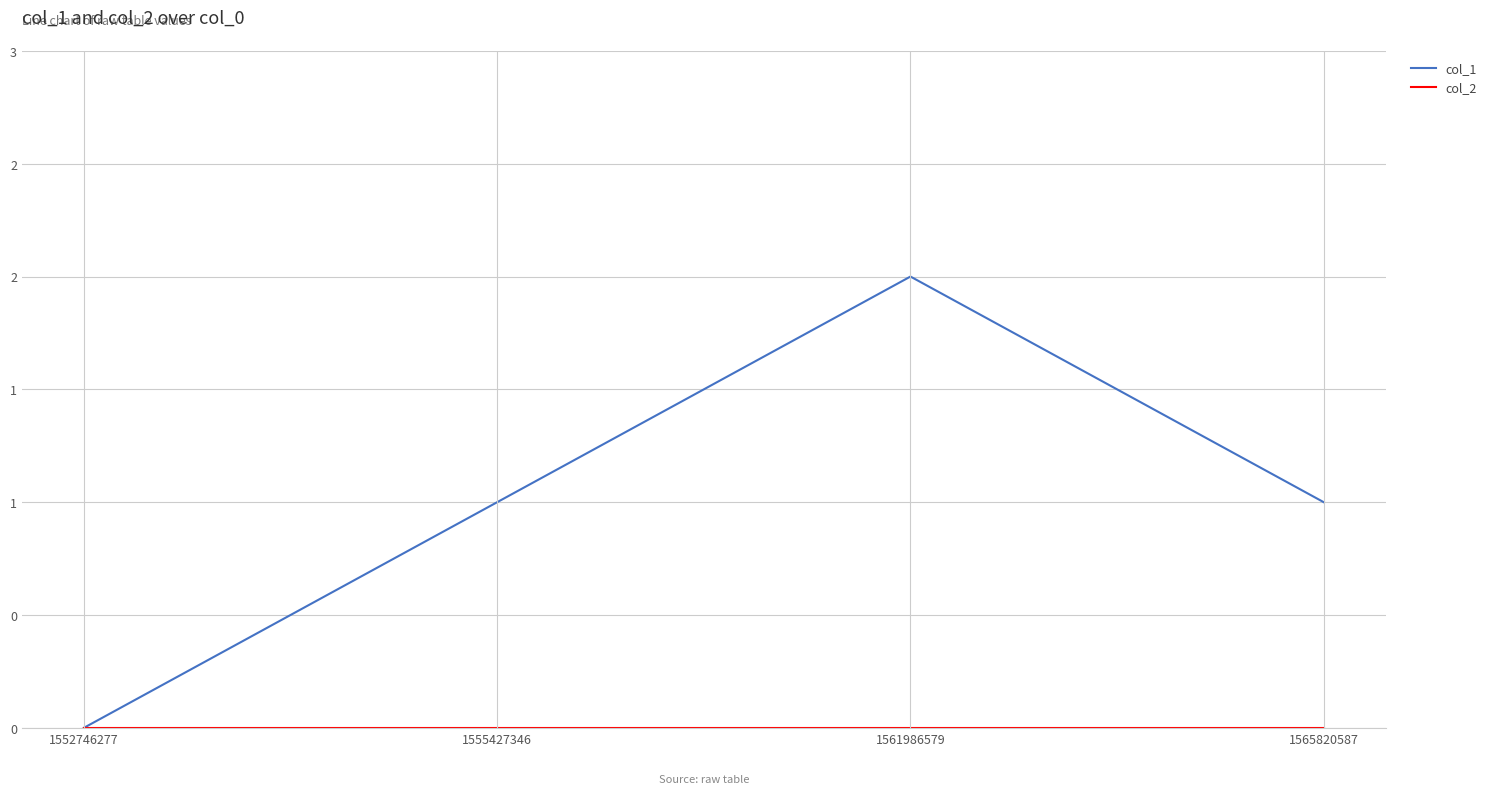

Reading left to right, extract all data points from this chart.

col_1: 1552746277=0	1555427346=1	1561986579=2	1565820587=1
col_2: 1552746277=0	1555427346=0	1561986579=0	1565820587=0